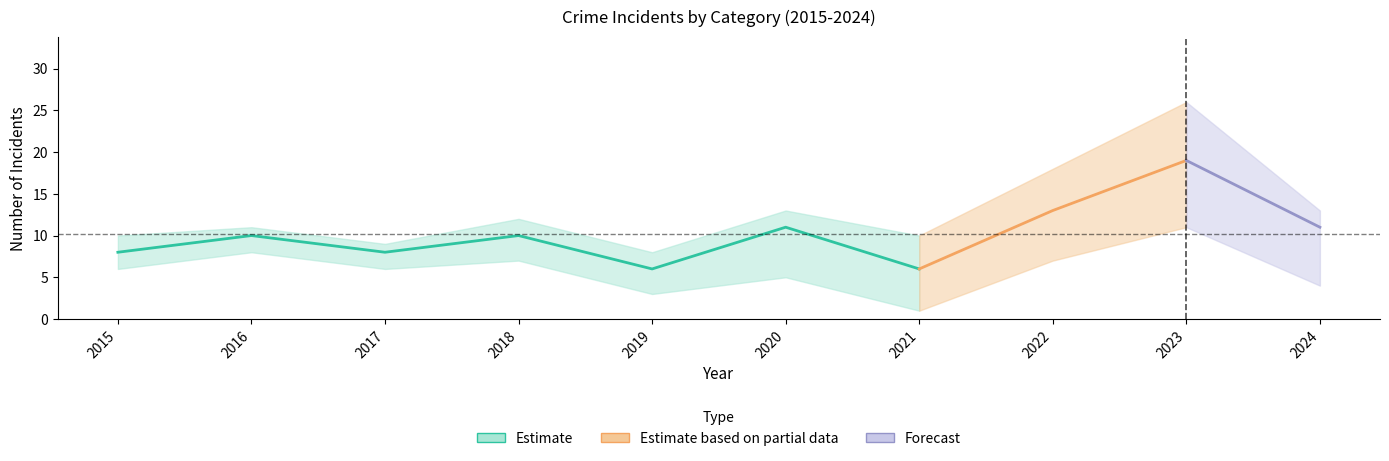

Is it true that Aggravated Assault equals 6 at 2020?

False